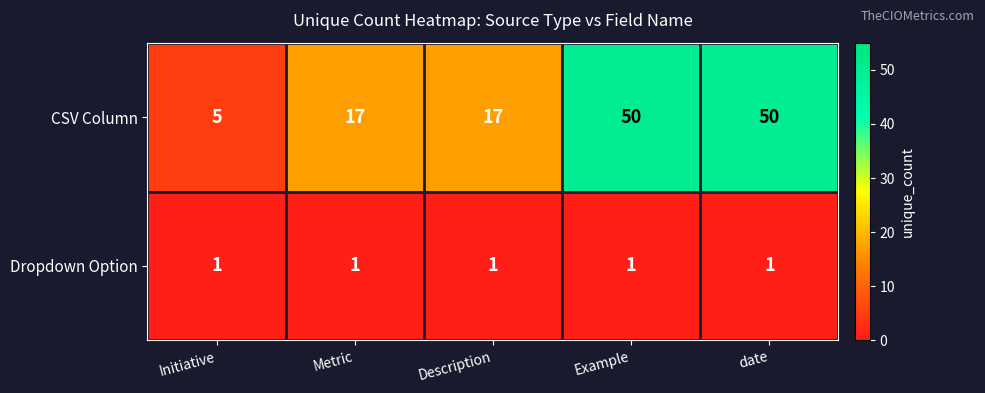

What is the difference between the highest and lowest values at Metric?

16